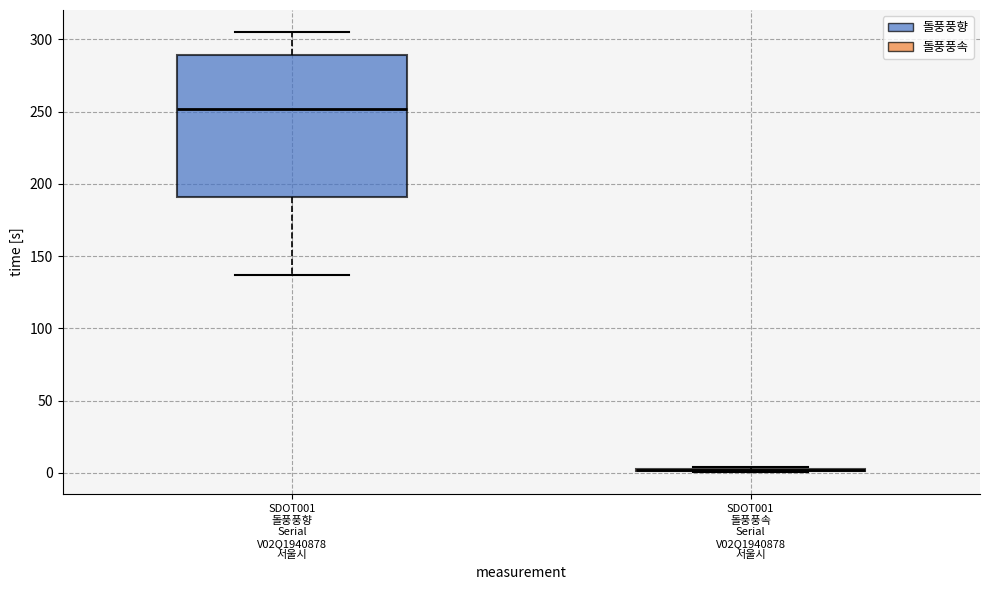

Which box is the tallest, from its lower edge to its upper edge?

SDOT001 돌풍풍향 Serial V02Q1940878 서울시